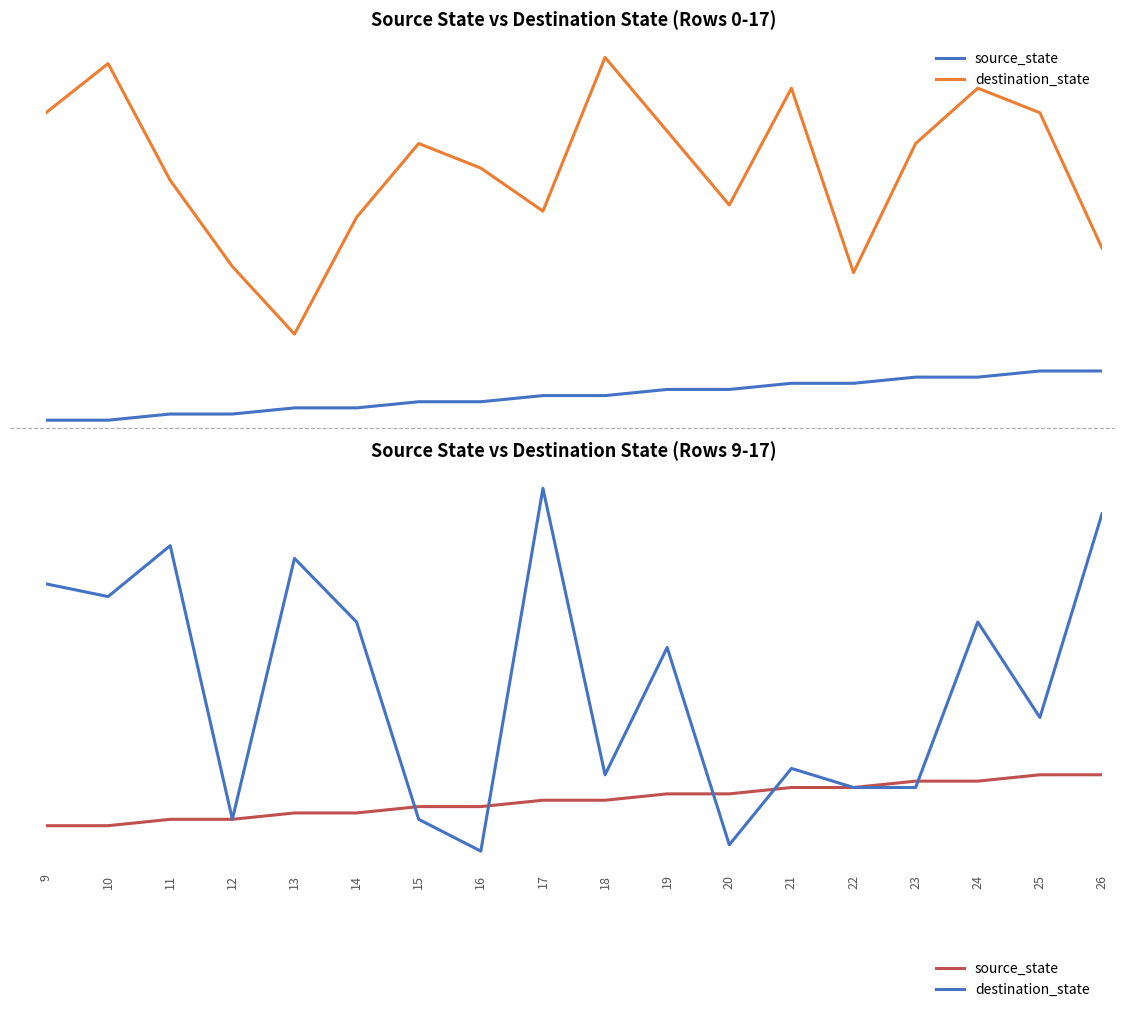

What is the difference between the highest and lowest values at 18?

4